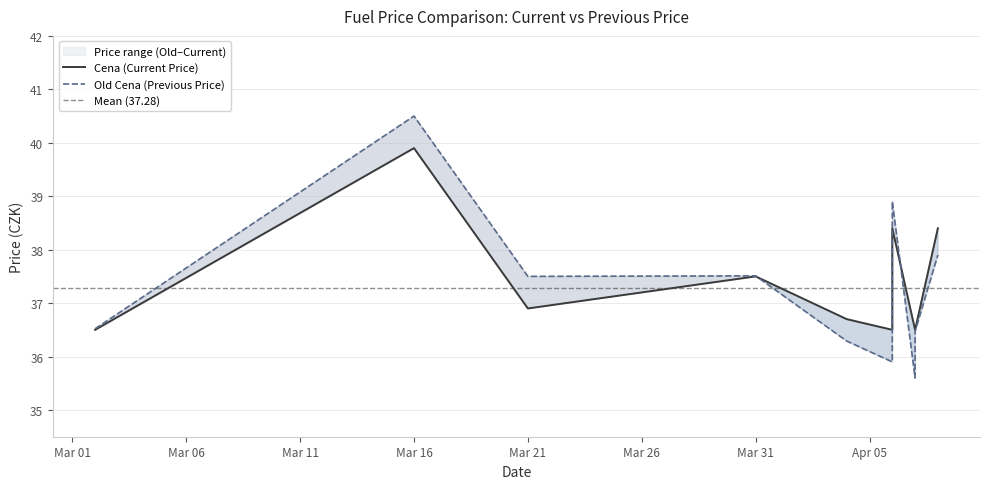

Does the chart display data point markers on the line(s)?

No